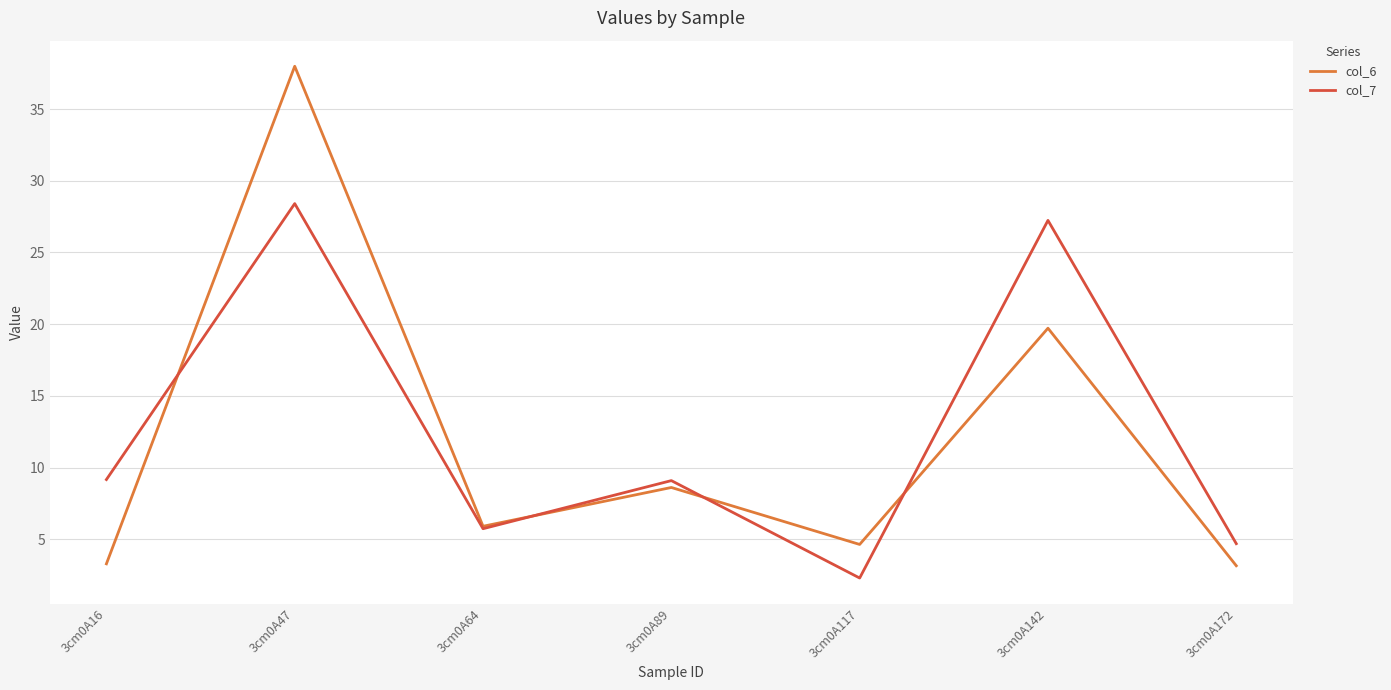

How many interior local valleys does the col_6 series have?

2